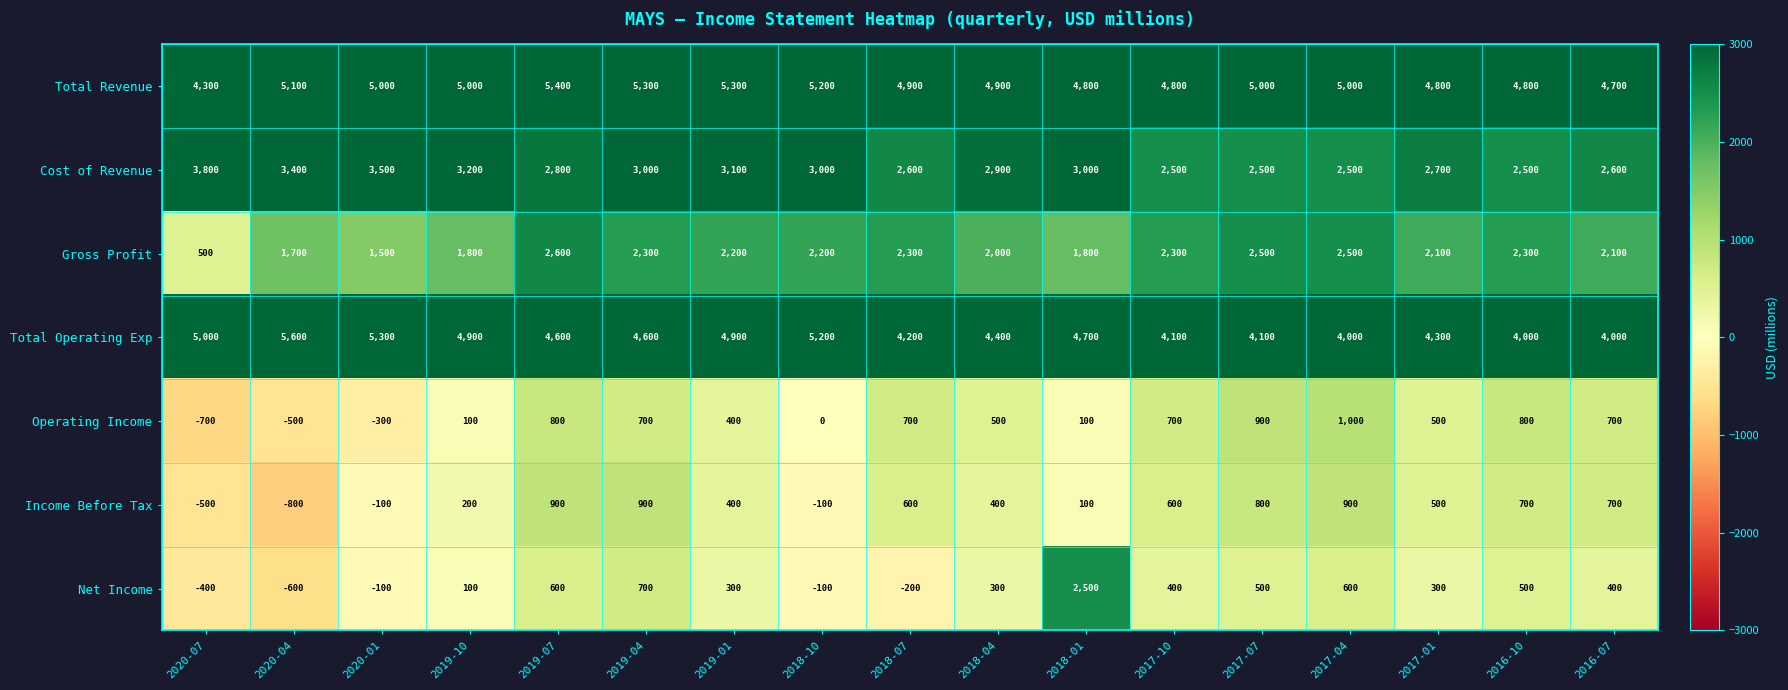

The Income Before Tax series shows 600 at 2017-10. True or false?

True